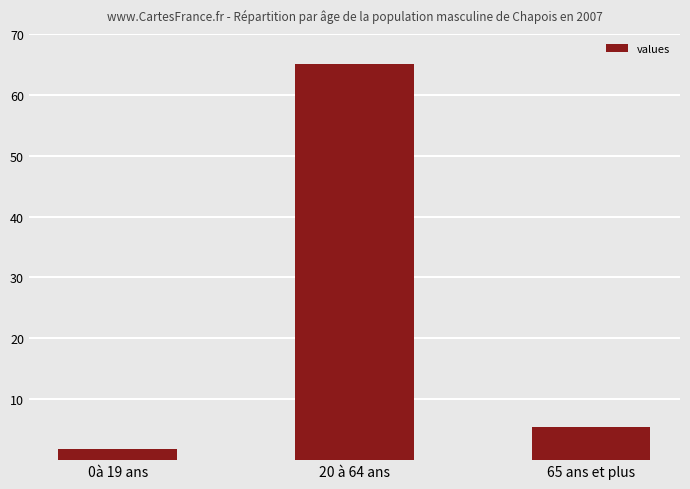

What is the difference between the maximum and minimum values?

63.2